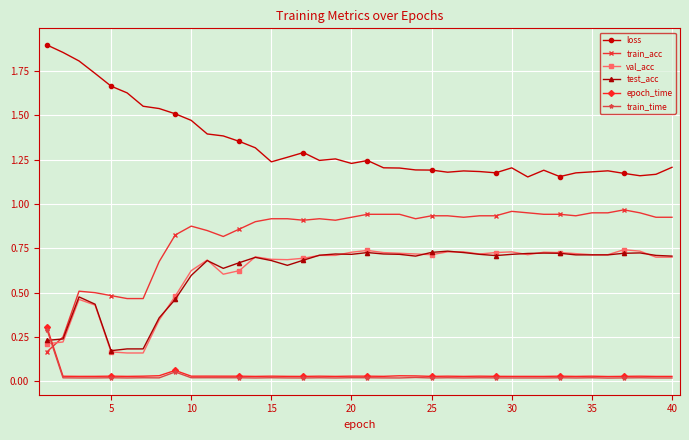

What are all the series names shown in the legend?

loss, train_acc, val_acc, test_acc, epoch_time, train_time